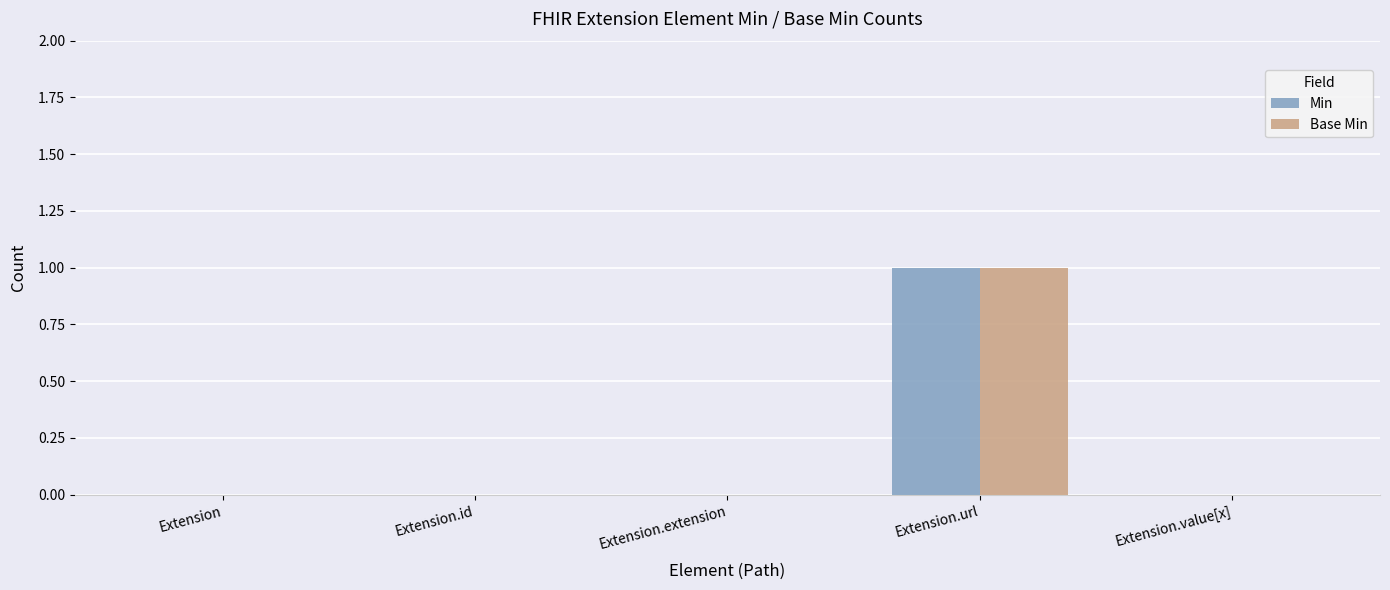

True or false: Min has a value of 1 at Extension.url.

True